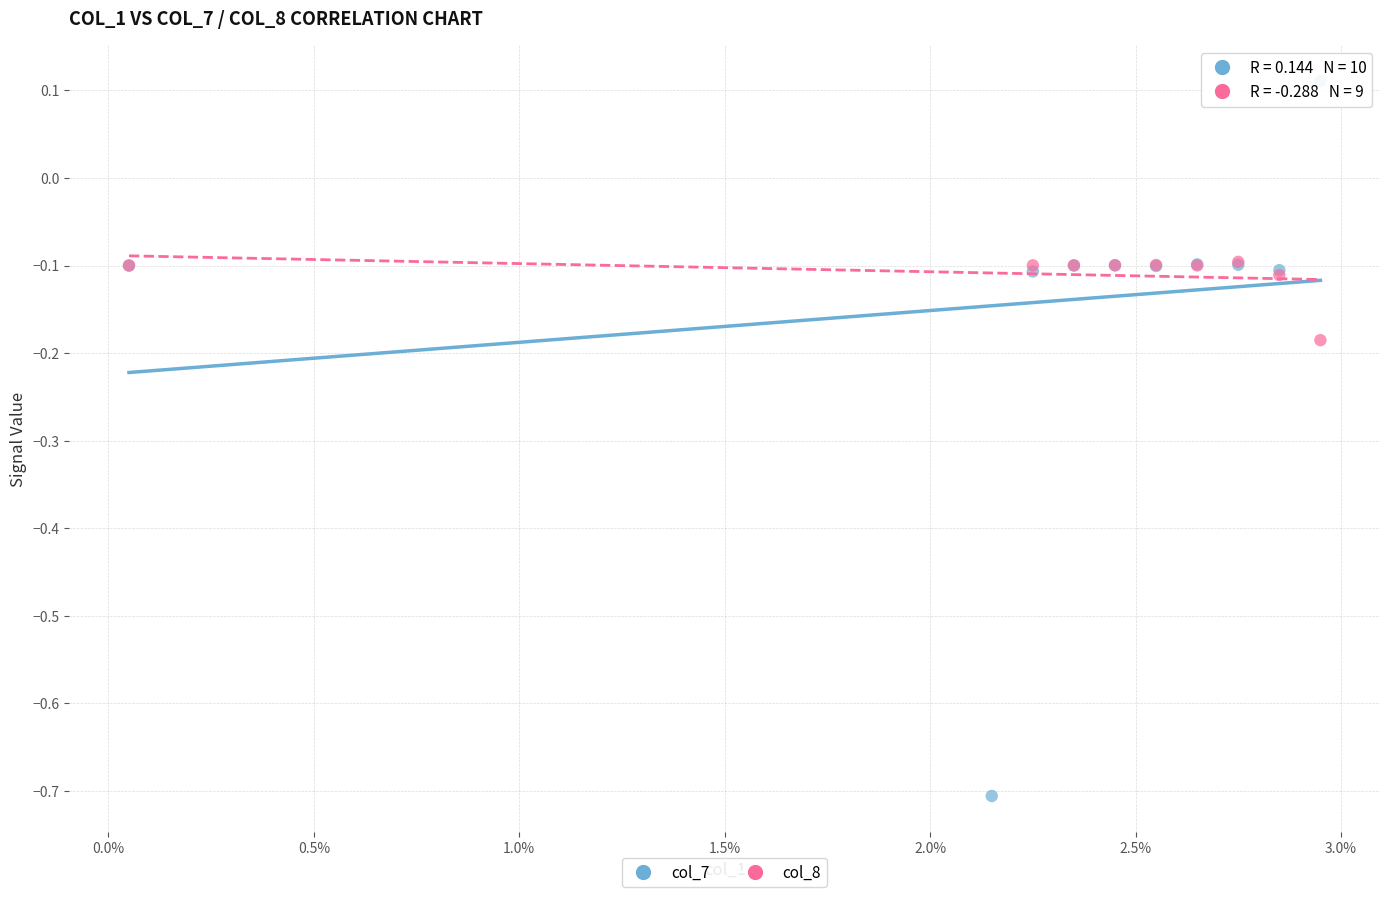

Which series contains the lowest Y value?

col_7